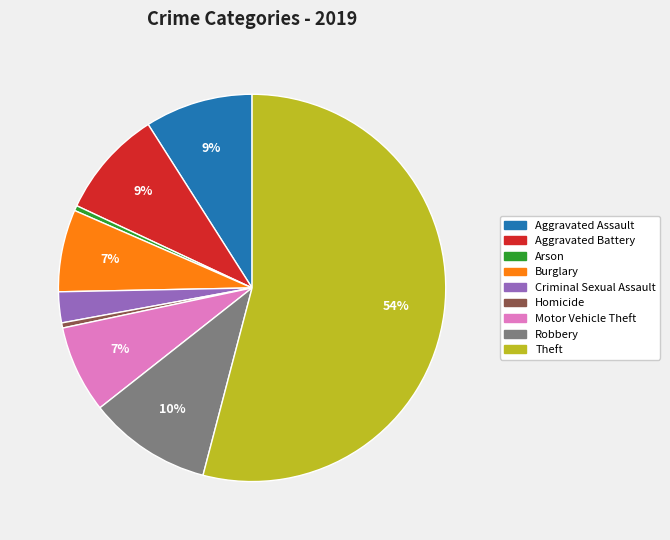

To the nearest percent, what is the average slice percentage?

11%